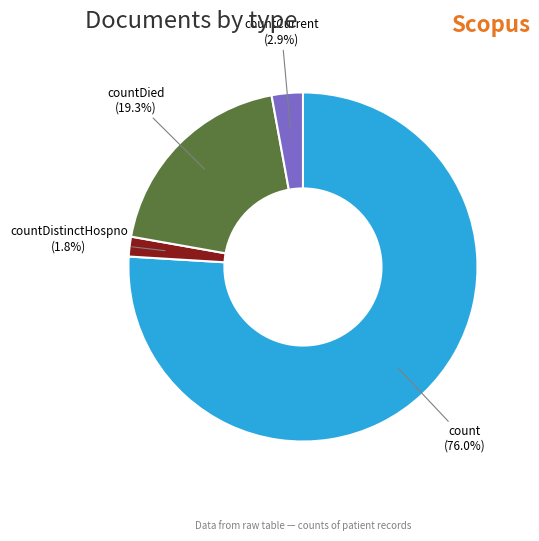

What is the total percentage of countDied and count?

95.3%